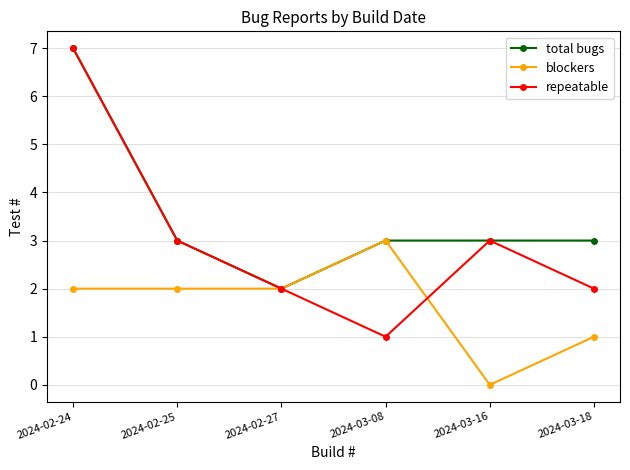

What is the difference between the blockers values at 2024-02-27 and 2024-03-16?

2